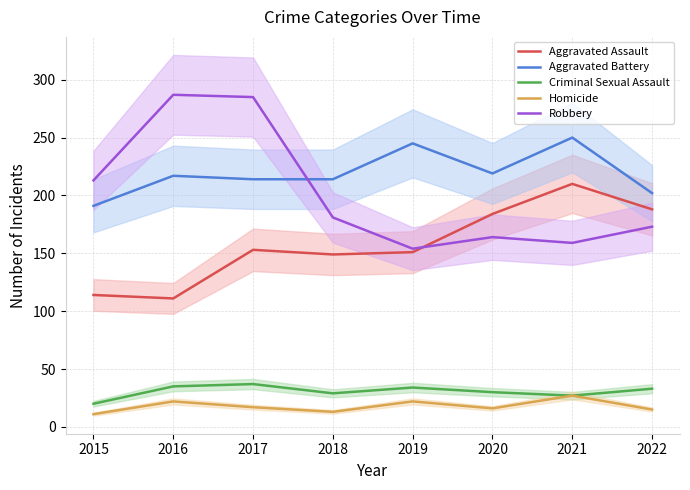

Is it true that Homicide equals 15 at 2022?

True